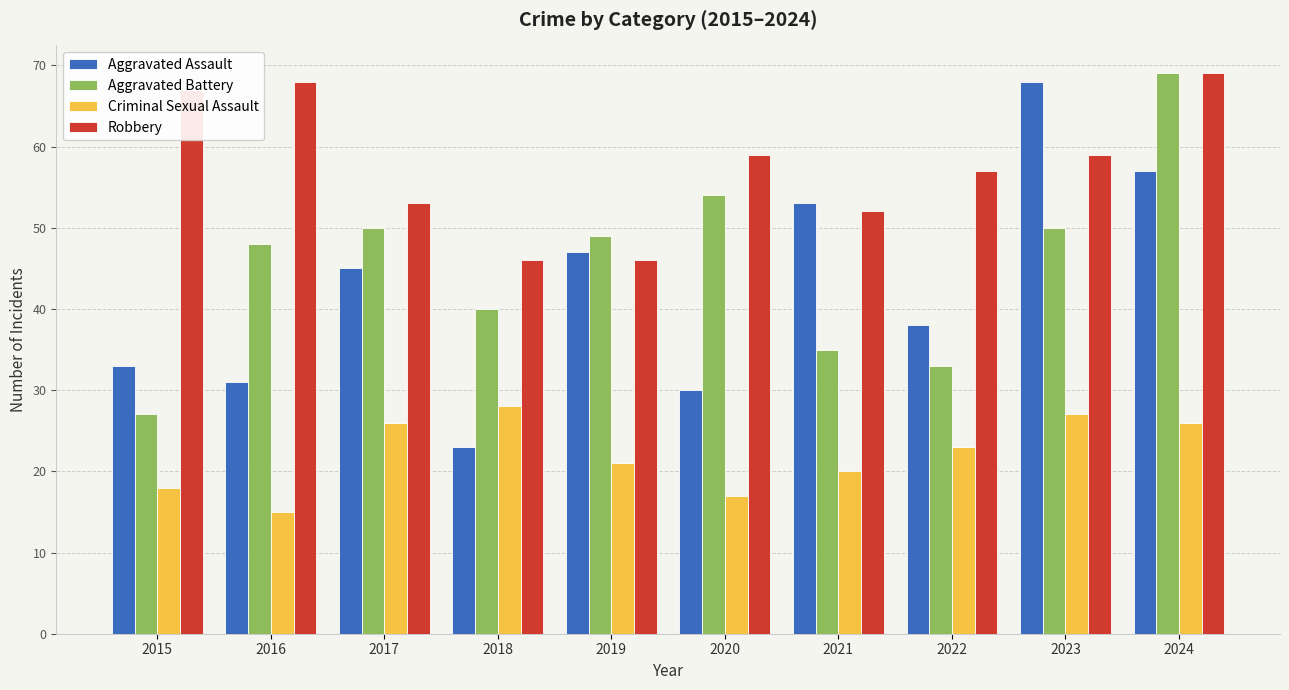

Are the bars grouped side by side (vs. stacked)?

Yes